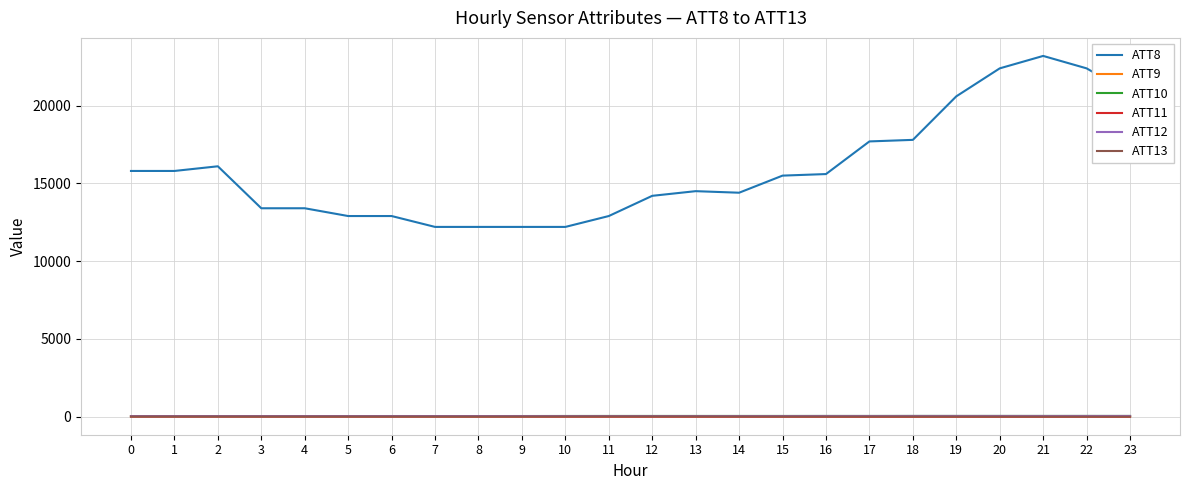

True or false: ATT8 and ATT12 cross at least once.

False